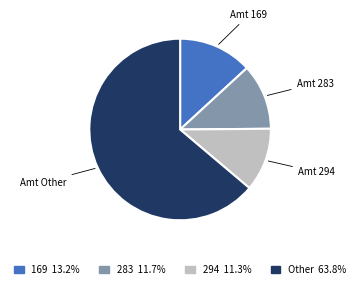

Is the sum of 283 11.7% and 169 13.2% greater than half?

No